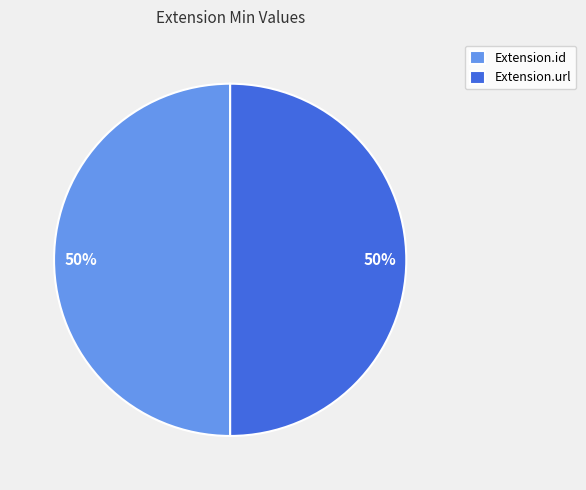

True or false: Extension.url accounts for 43% of the total.

False